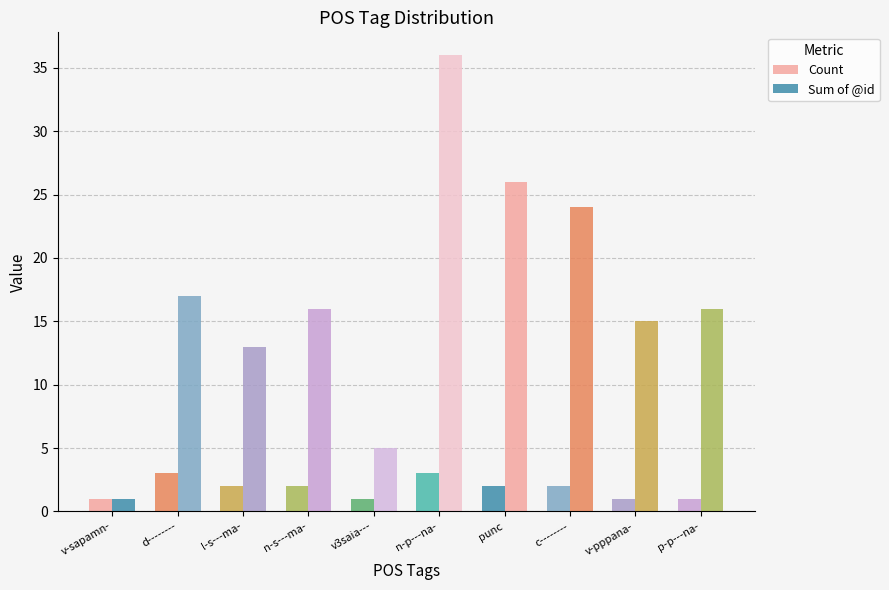

How many series are shown in this chart?

2